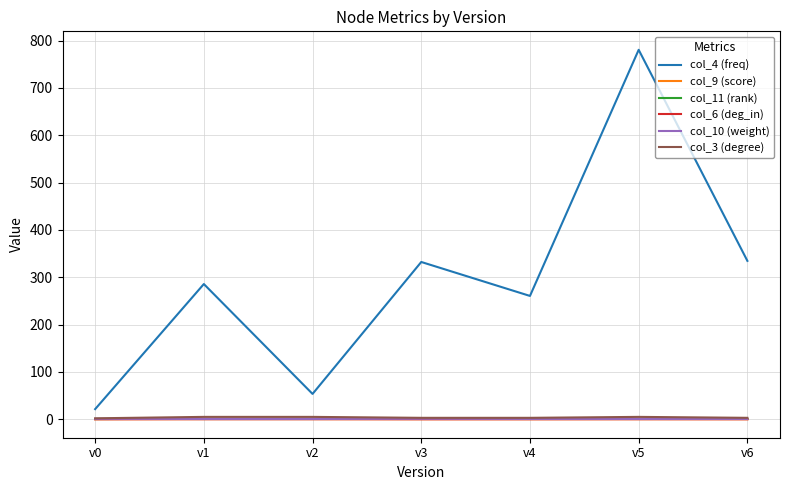

What is the sum of the col_6 (deg_in) values at v2 and v6?

0.2